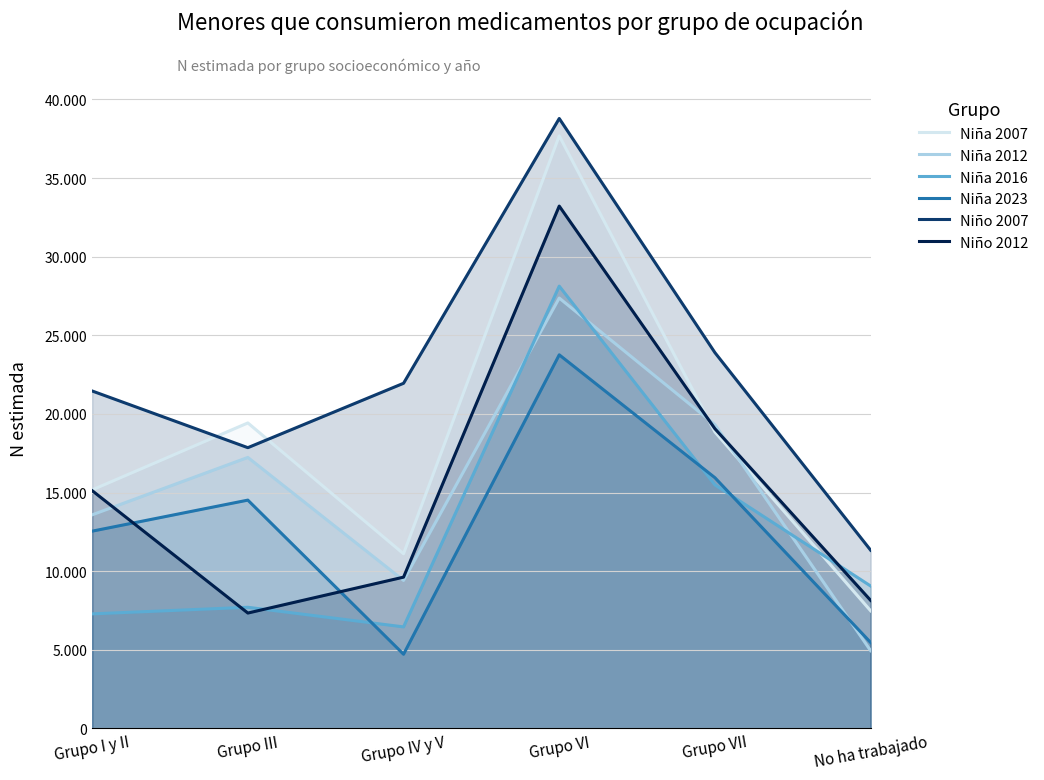

What is the label of the 2nd point from the right?

Grupo VII